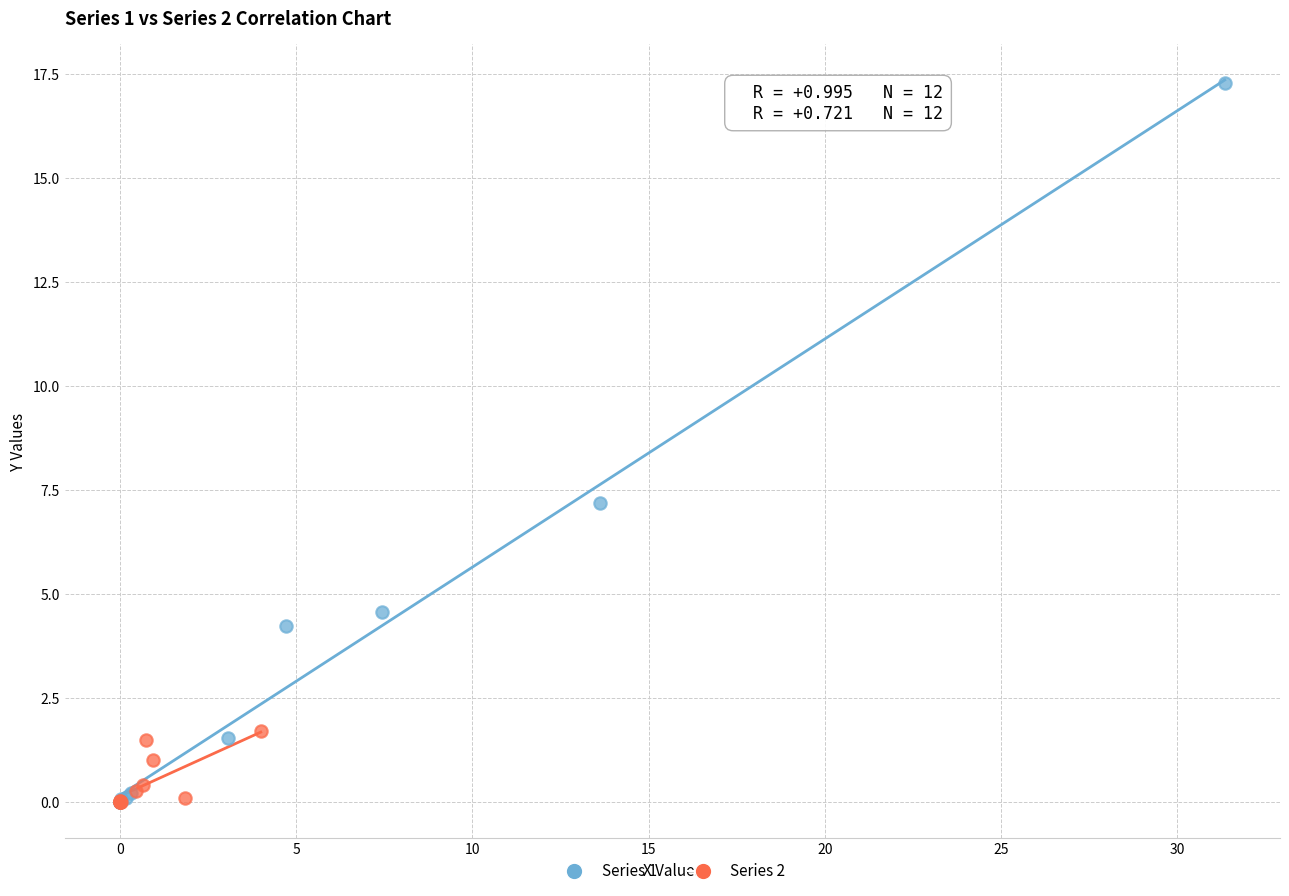

Which series reaches the maximum Y coordinate?

Series 1